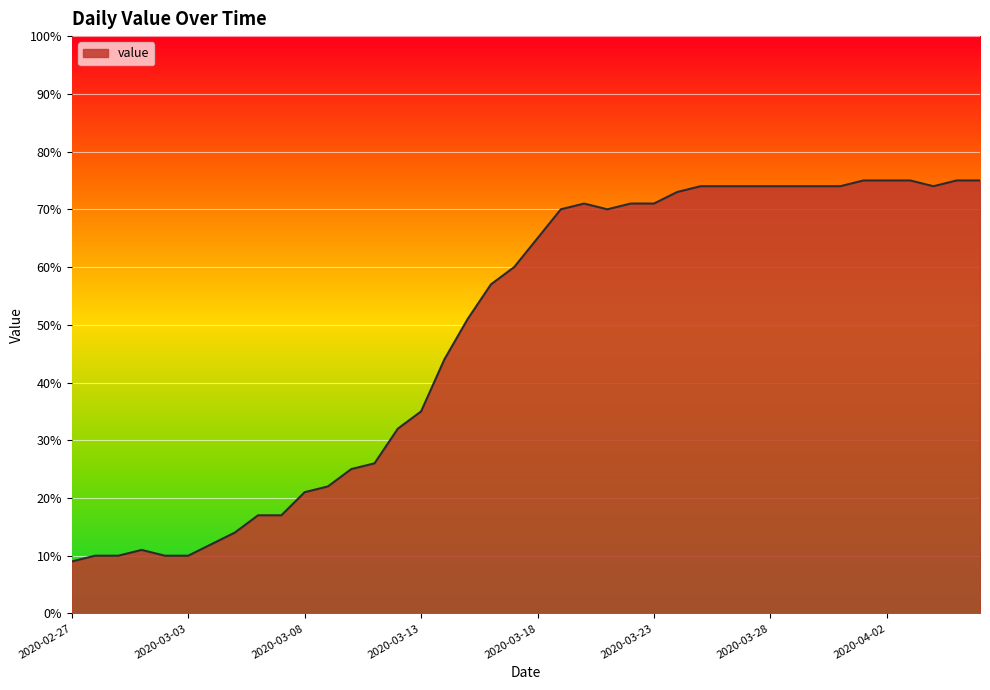

What is the smallest value displayed?

9